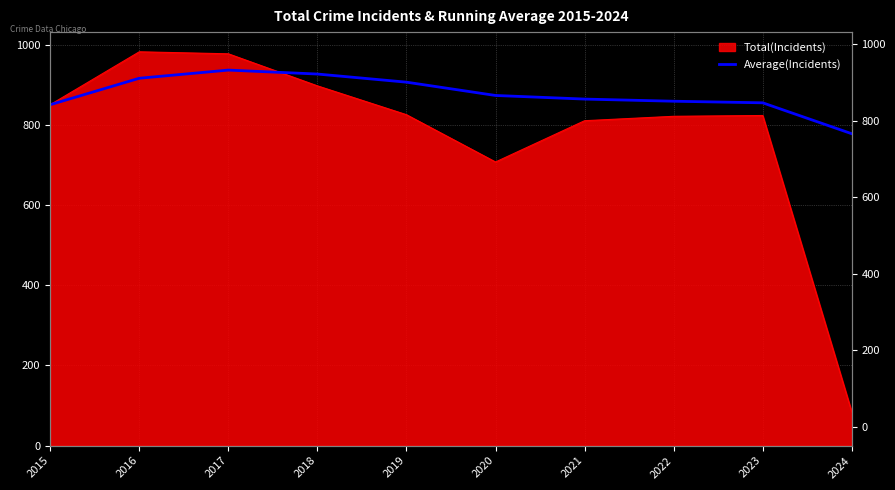

Reading left to right, what are all the values shown in this chart?

2015=851.0	2016=917.0	2017=937.3	2018=927.5	2019=907.2	2020=874.0	2021=865.0	2022=859.6	2023=855.7	2024=778.5